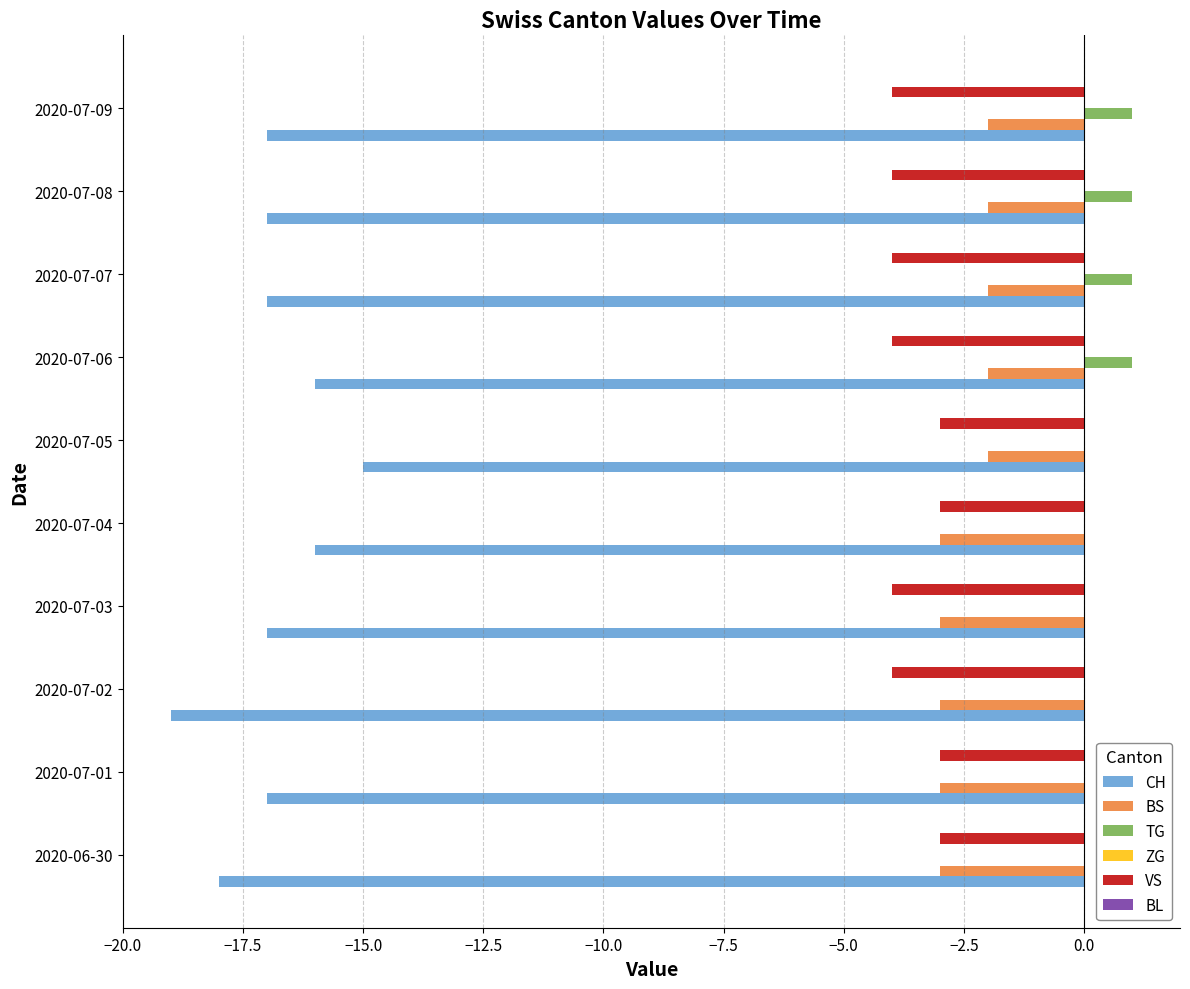

What is the maximum value for VS?

-3